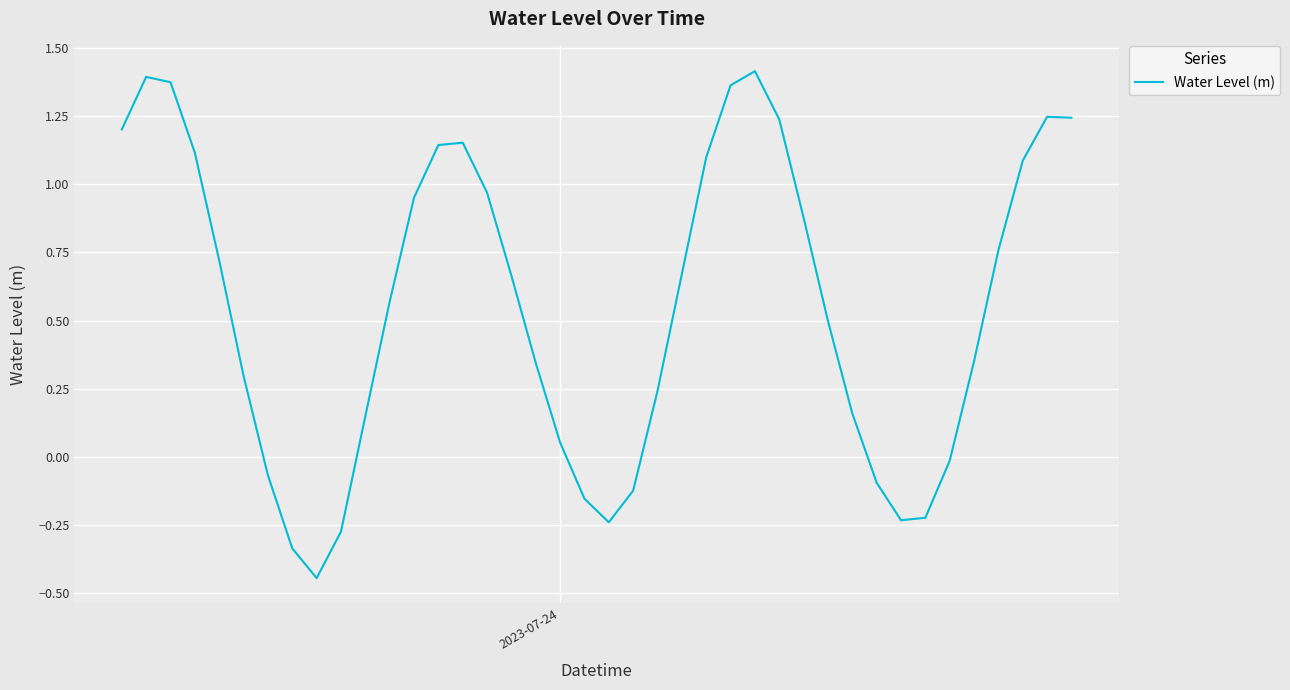

How many points are lower than both their immediate neighbors (excluding endpoints)?

3